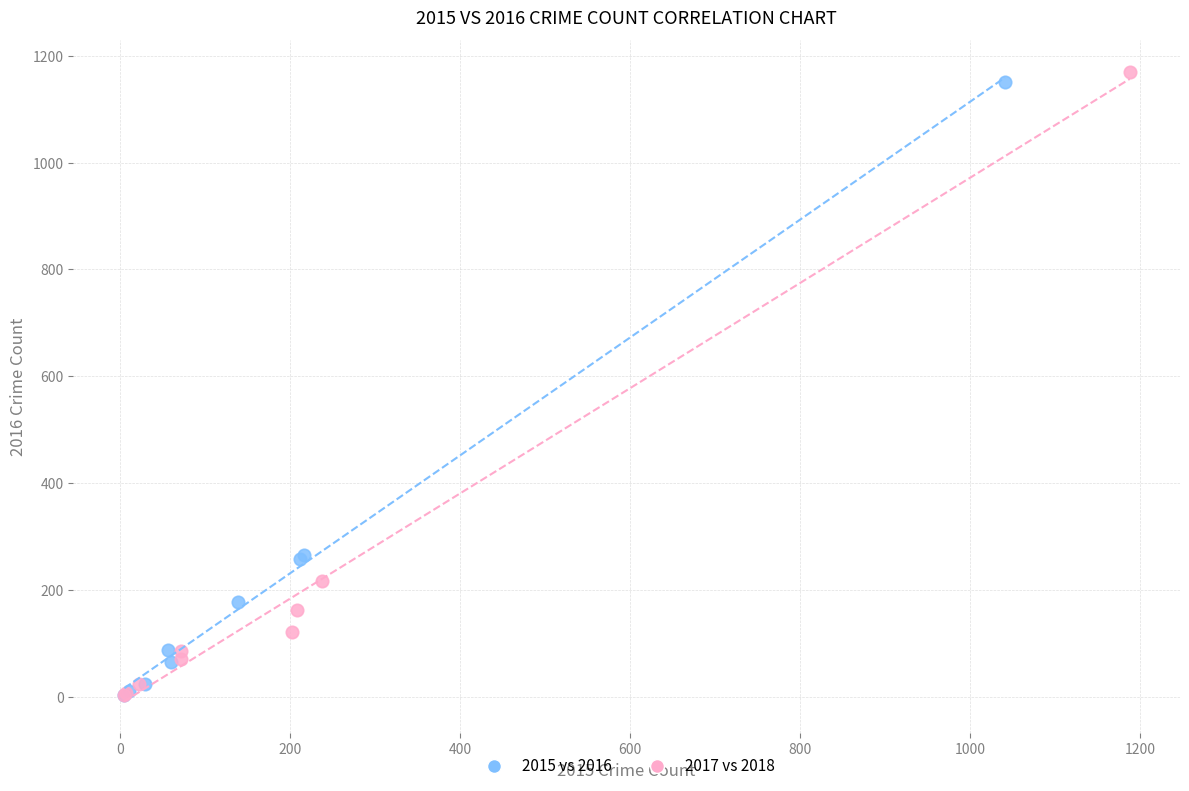

Which series has the widest spread of Y values?

2017 vs 2018